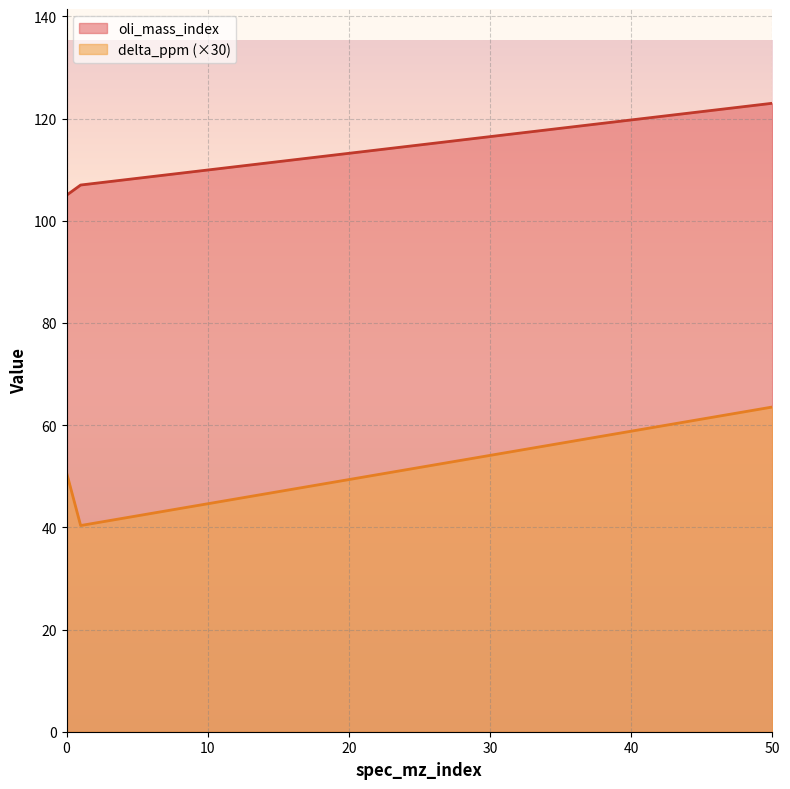

At which category is the sum across all series the highest?

50